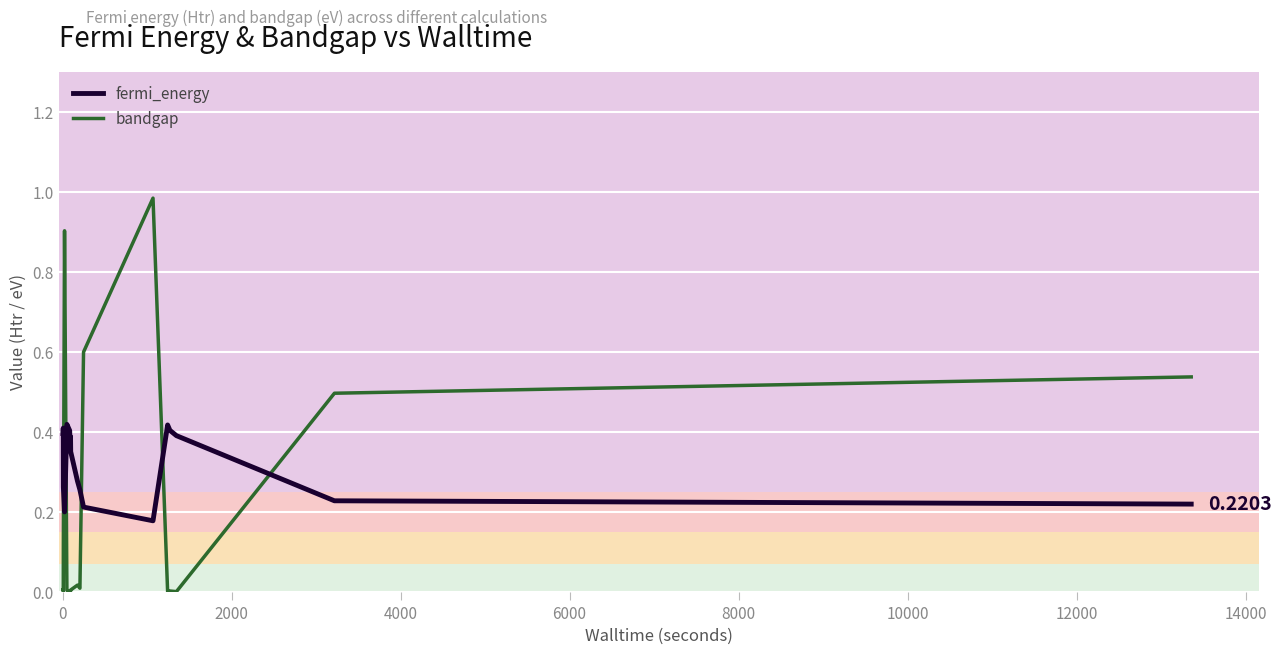

List the series in order of their peak value, lowest first.

fermi_energy, bandgap